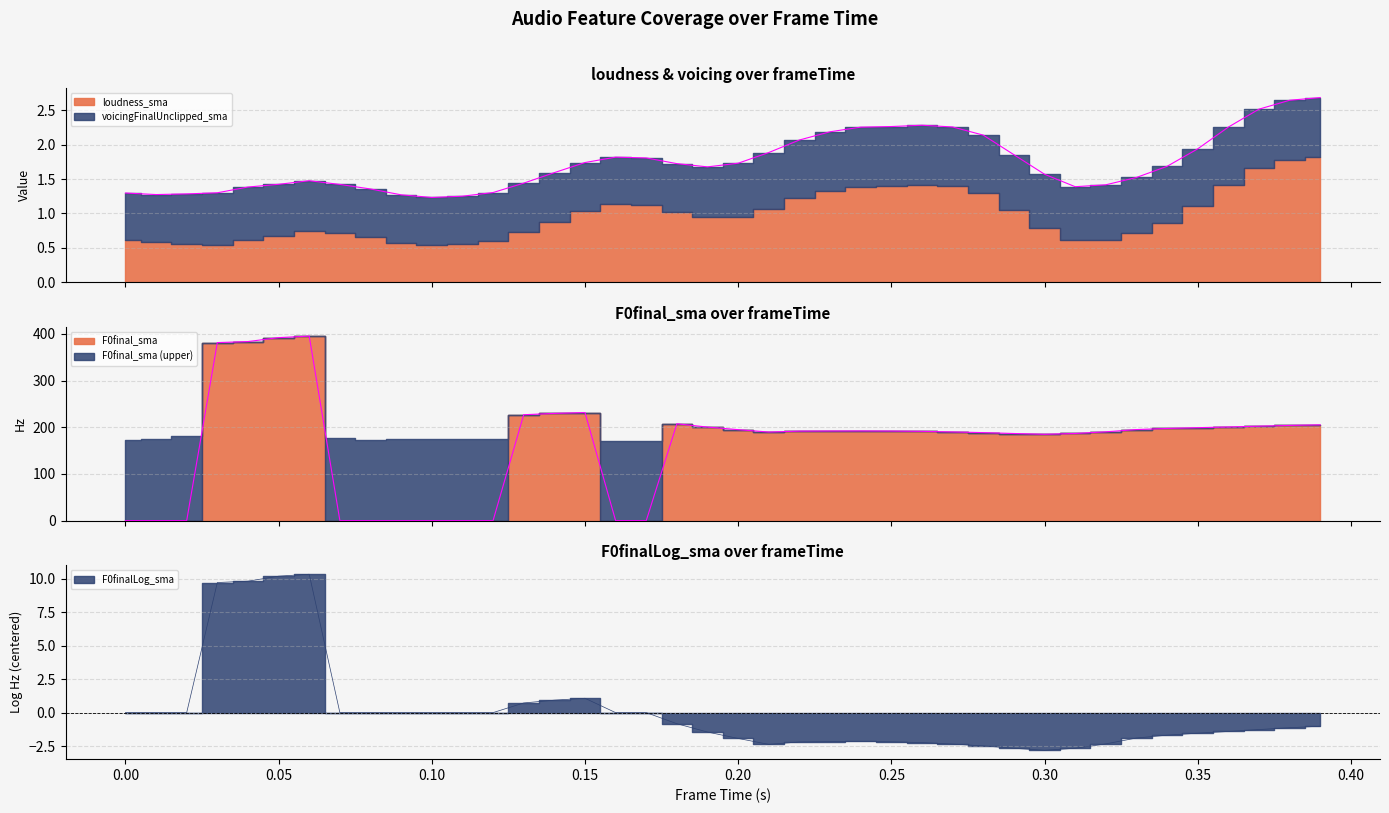

True or false: frameTime and F0final_sma cross at least once.

True